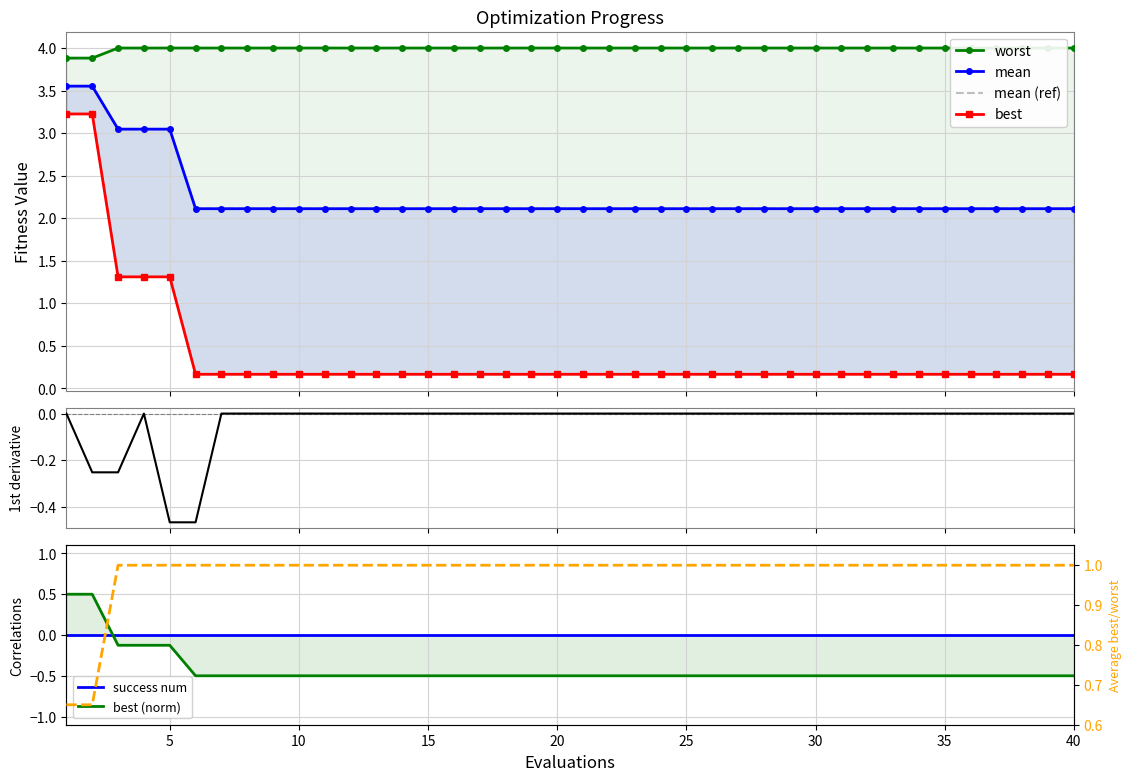

What is the value of the best point at the 20th from the left?

0.2